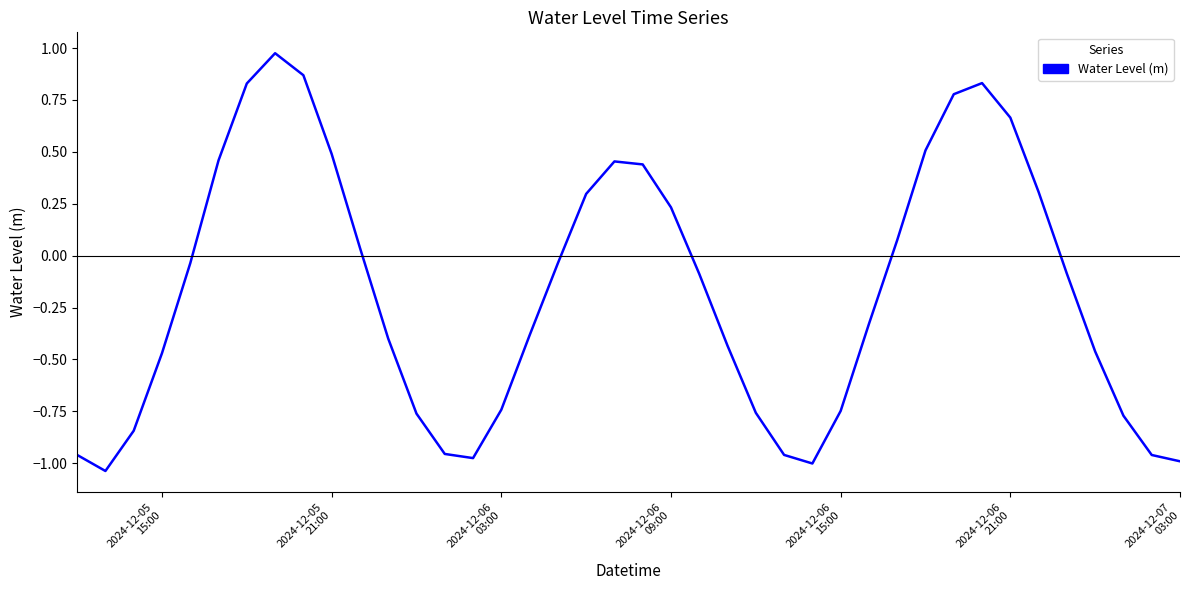

What is the difference between the maximum and minimum values?

2.0